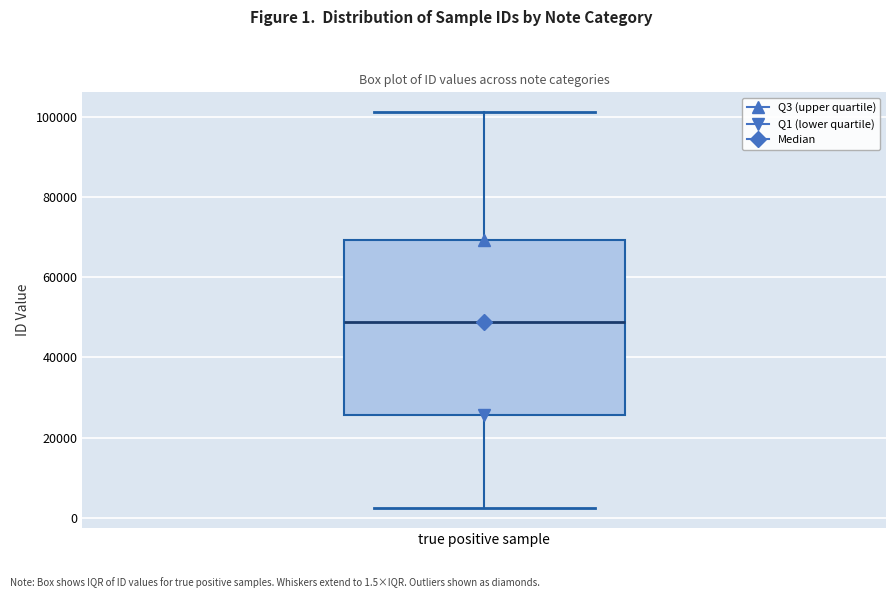

Transcribe this box plot: give where the median line is, the range the box spans, and where the two whiskers end, as read against the y-axis. The values are not printed on the chart, so give them approximately, as read against the axis.

median 48000, box 26000 to 70000, whiskers 2000 to 102000